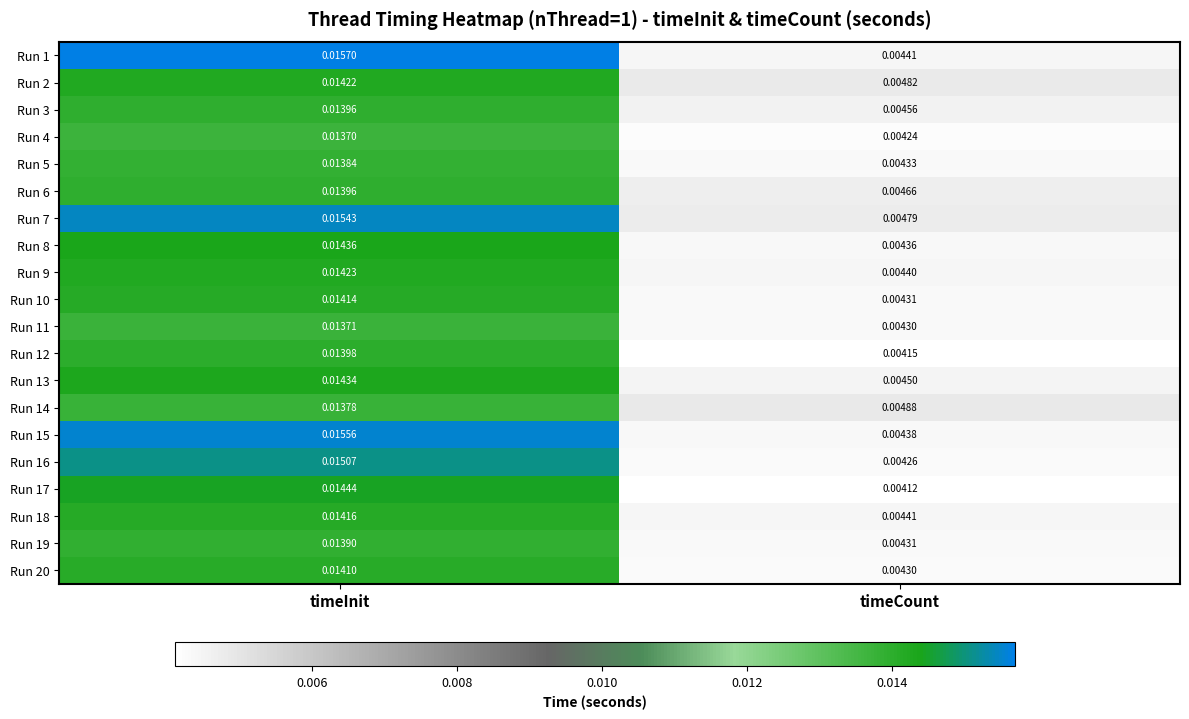

Where is Run 2 nearest to the value 0?

timeCount